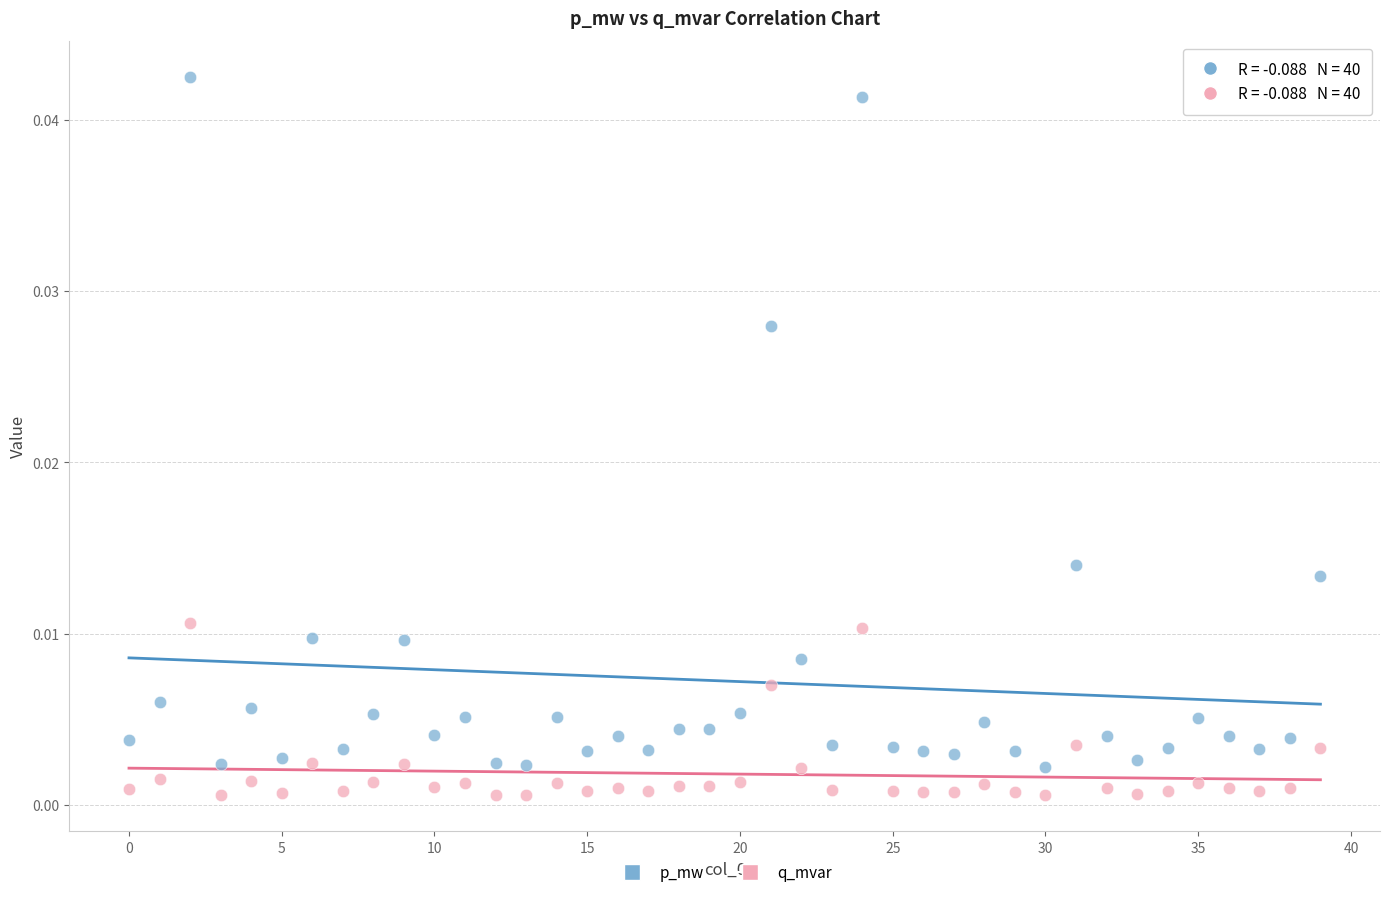

What are all the series names shown in the legend?

p_mw, q_mvar